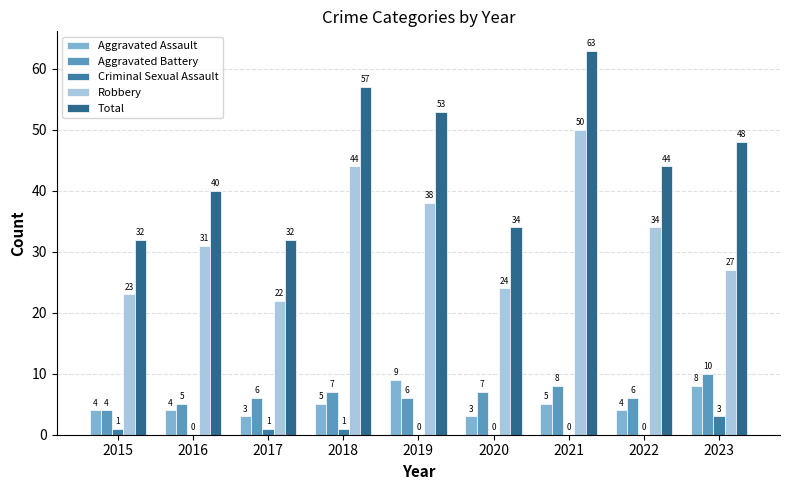

How many groups of bars are there?

9